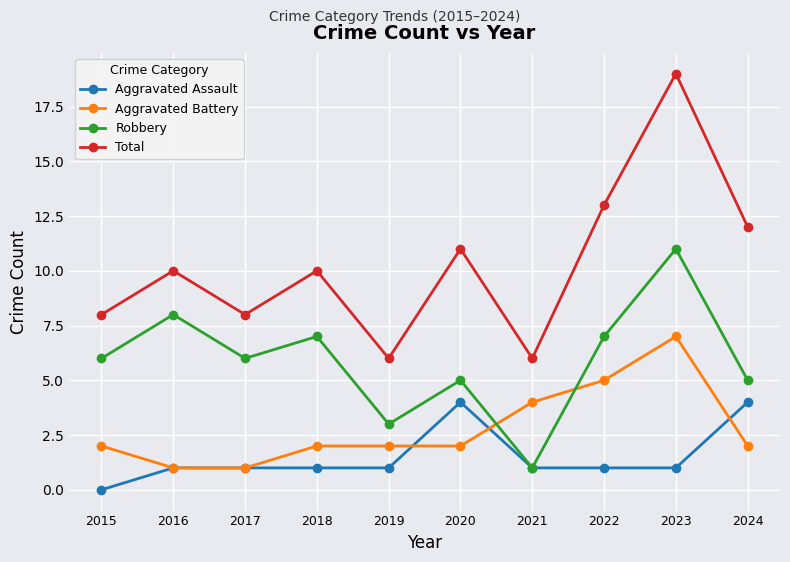

Is this an area chart (filled region under the line)?

No